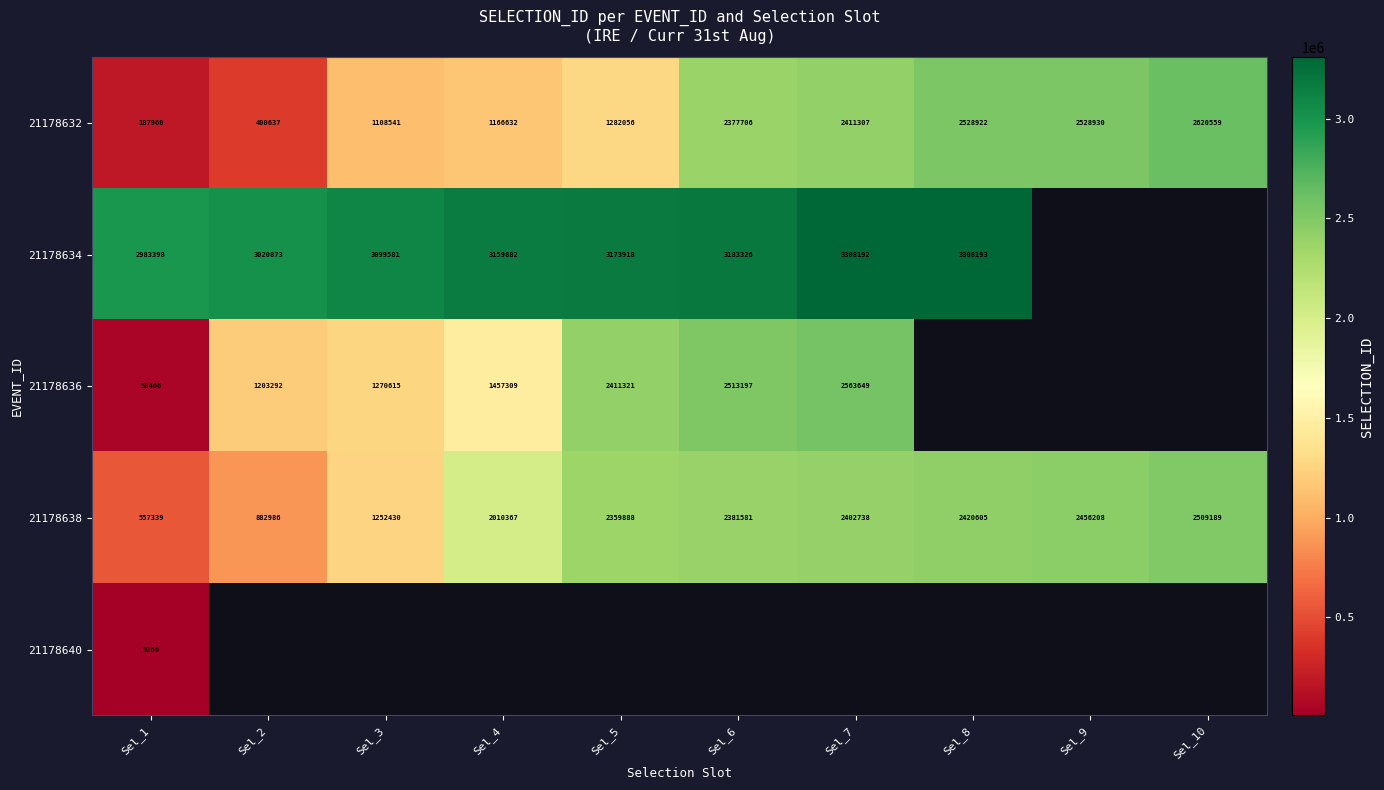

At how many categories does at least one series exceed 2910813?

8